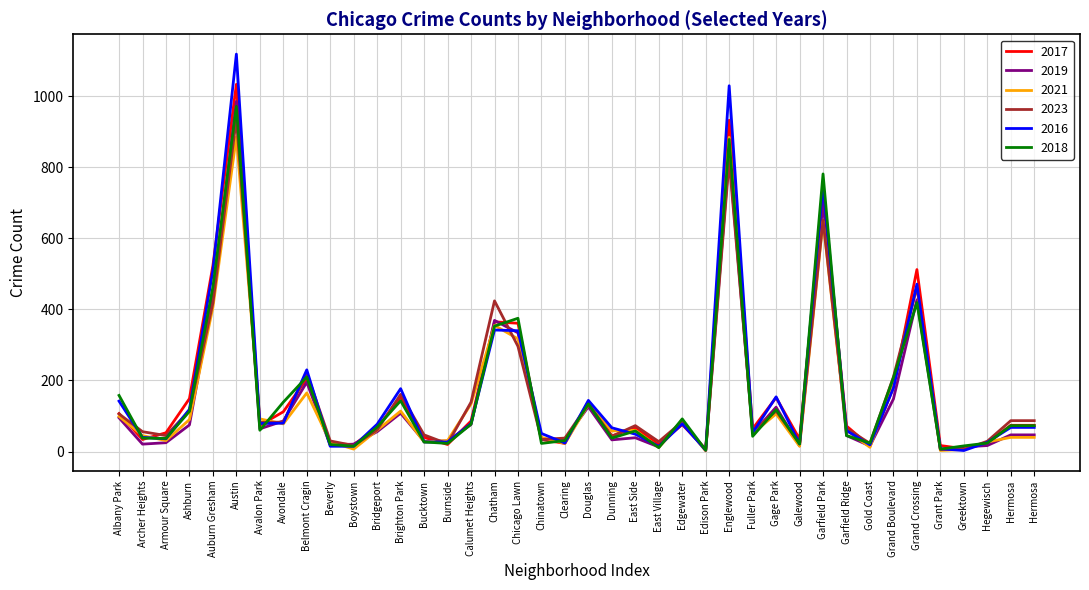

Read the 2019 value at Austin, to the nearest 50.

1000